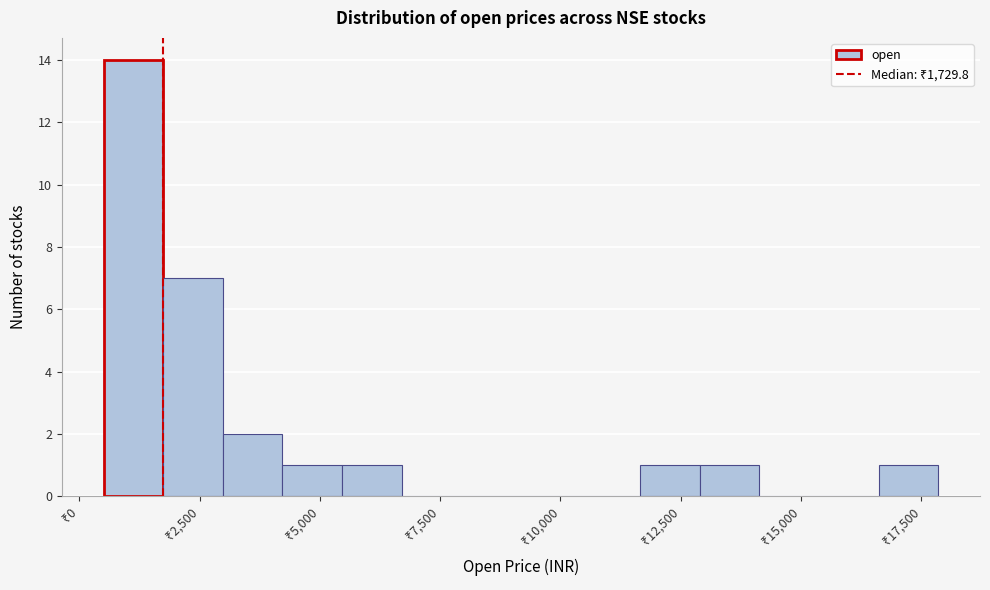

Read against the x-axis, roughly where is the centre of the tallest bar?

1000